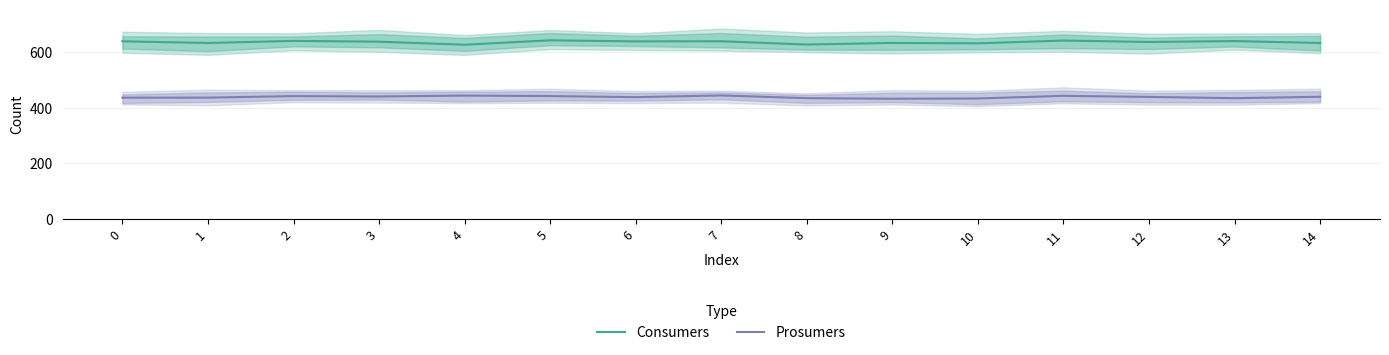

What is the difference between the Consumers values at 3 and 2?

2.9